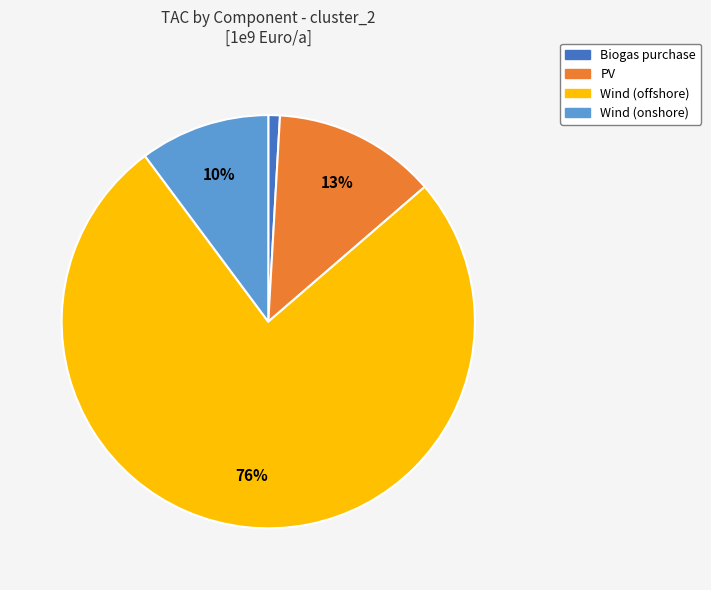

True or false: PV accounts for 13% of the total.

True